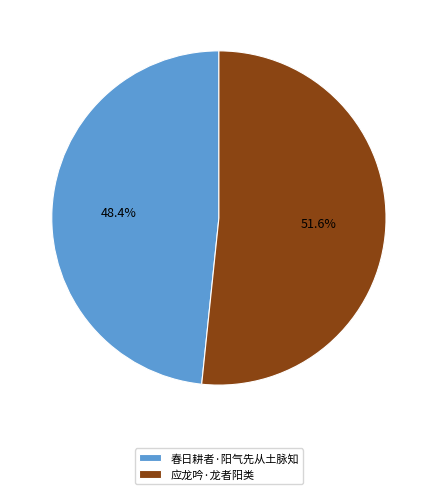

The 春日耕者·阳气先从土脉知 slice represents 55% of the pie. True or false?

False